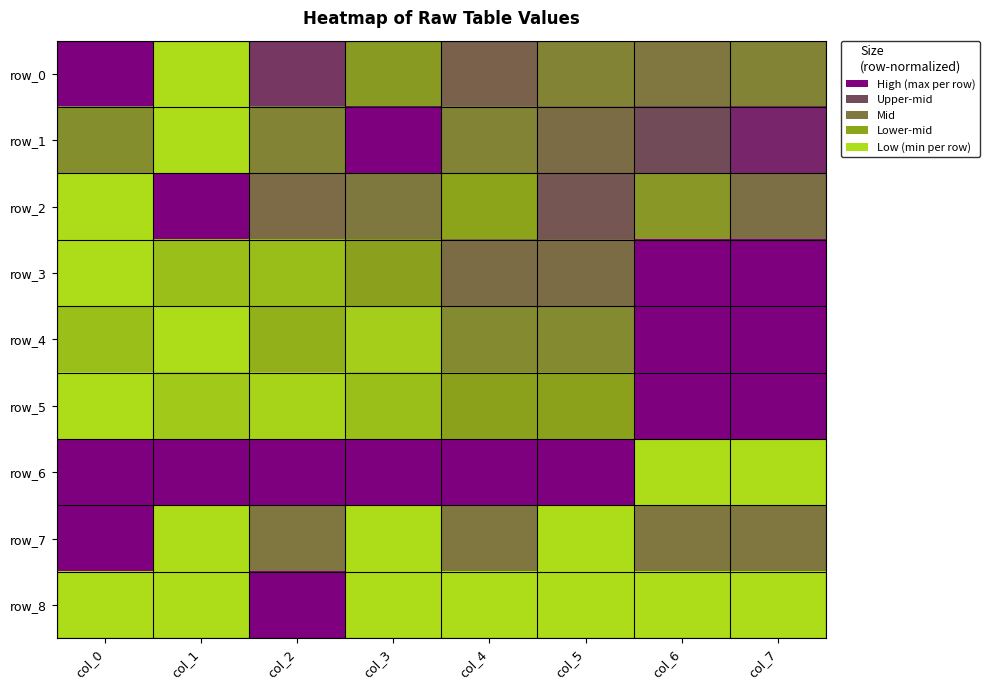

How many positive values does the row_6 series have?

6